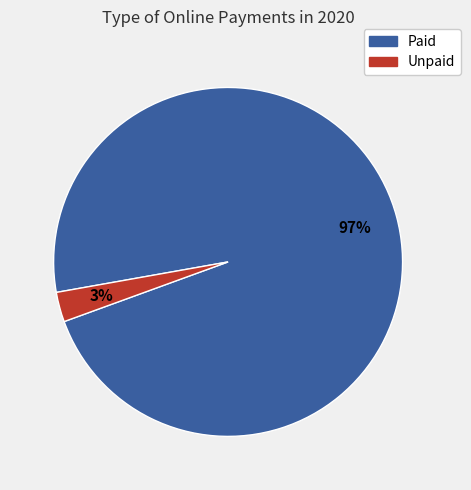

How many segments does this pie chart have?

2